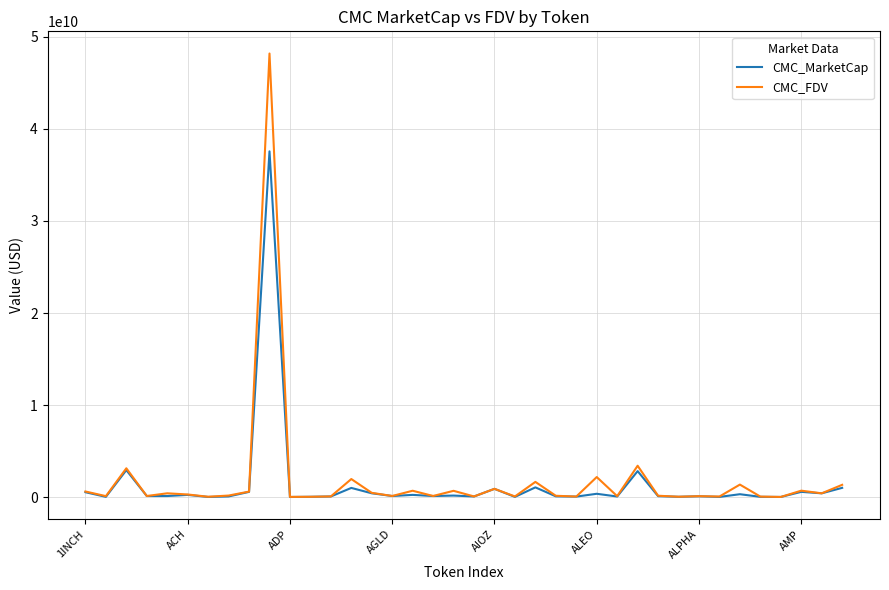

True or false: CMC_FDV and CMC_MarketCap intersect in this chart.

False